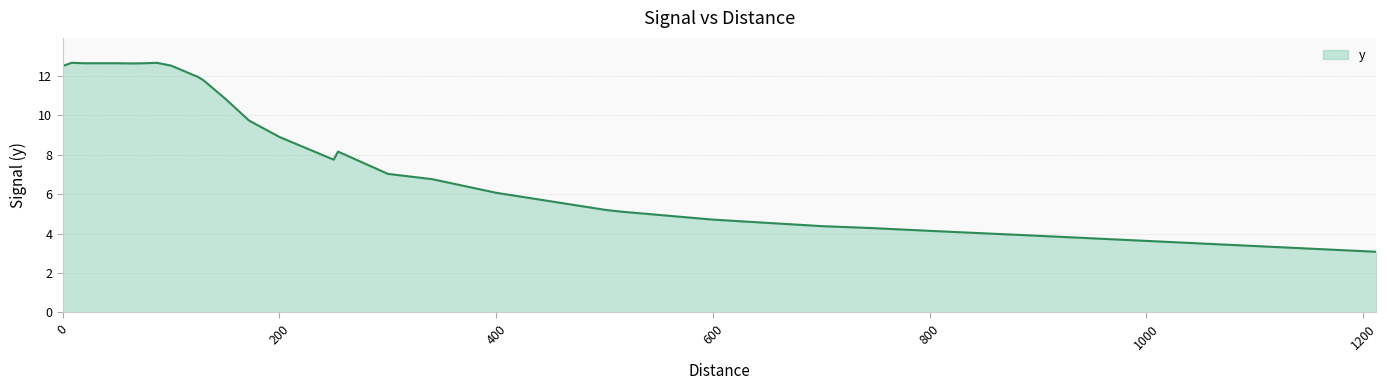

How many lines are shown in the chart?

1